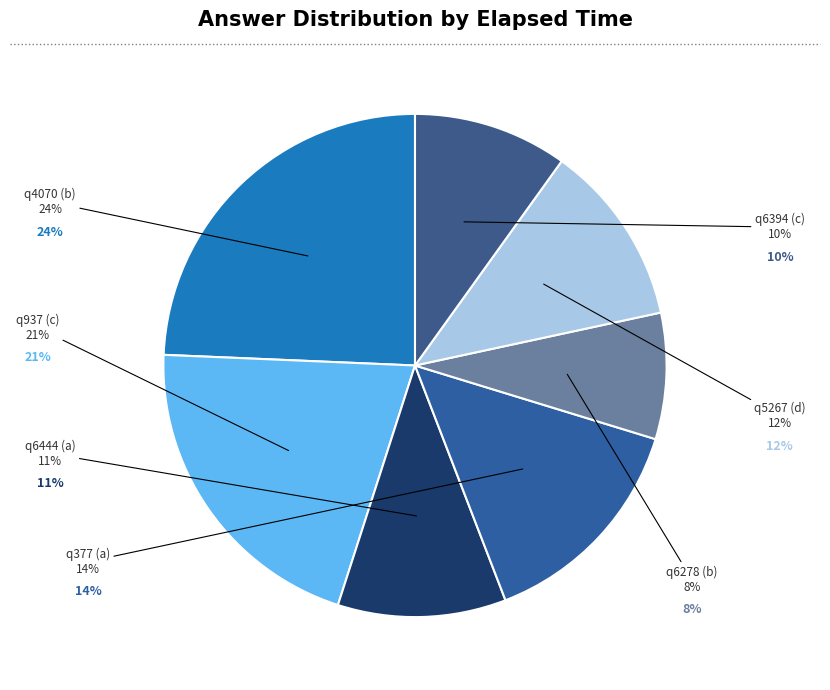

True or false: q5267 (d) accounts for 12% of the total.

True